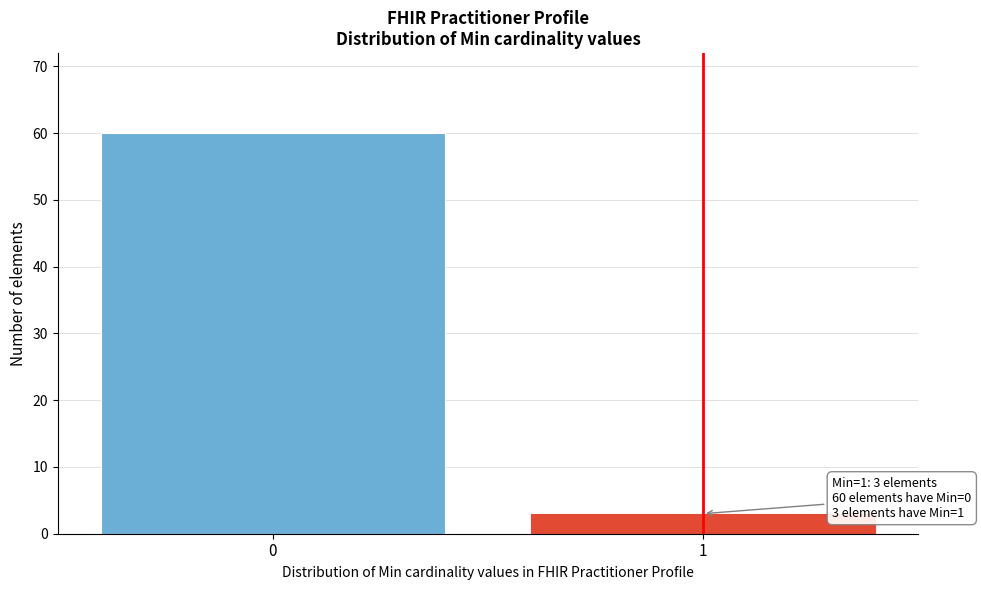

Reading right to left, extract all data points from this chart.

1=3	0=60